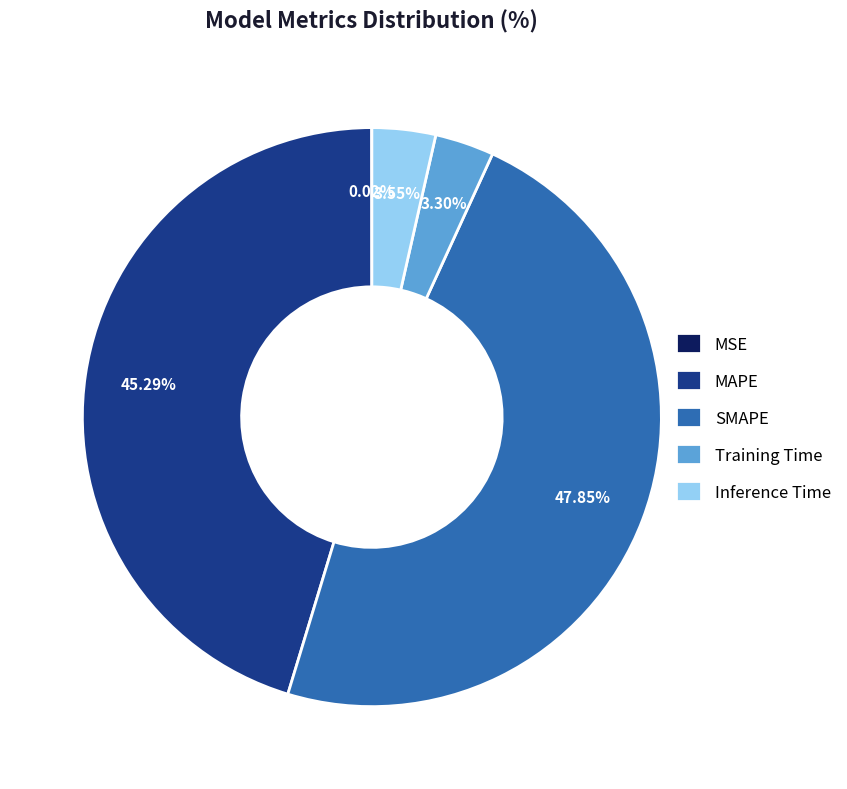

To the nearest percent, what portion does MAPE represent?

45%